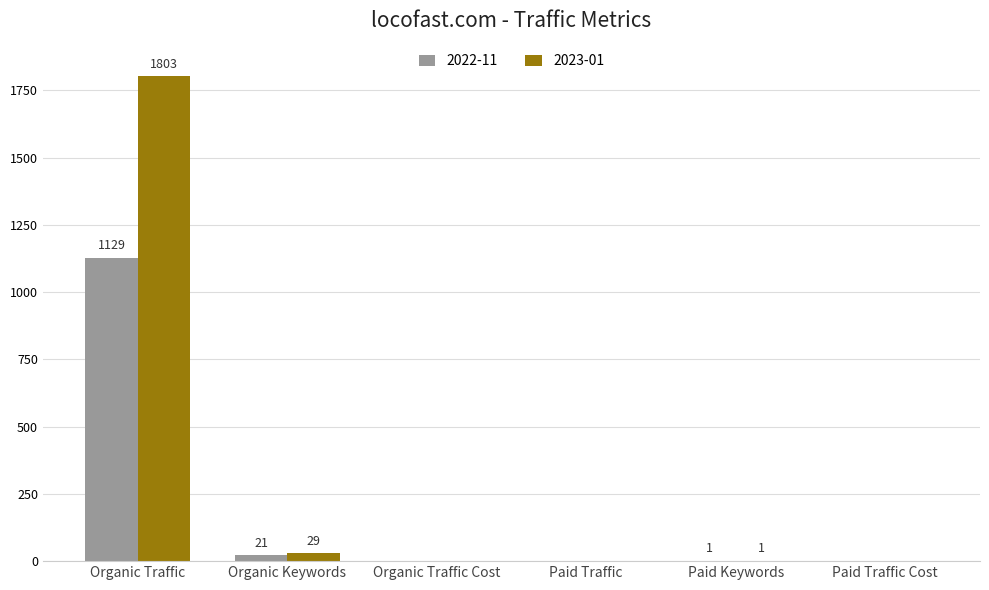

Reading left to right, list all the values displayed in this chart.

2022-11: Organic Traffic=1129	Organic Keywords=21	Organic Traffic Cost=0	Paid Traffic=0	Paid Keywords=1	Paid Traffic Cost=0
2023-01: Organic Traffic=1803	Organic Keywords=29	Organic Traffic Cost=0	Paid Traffic=0	Paid Keywords=1	Paid Traffic Cost=0